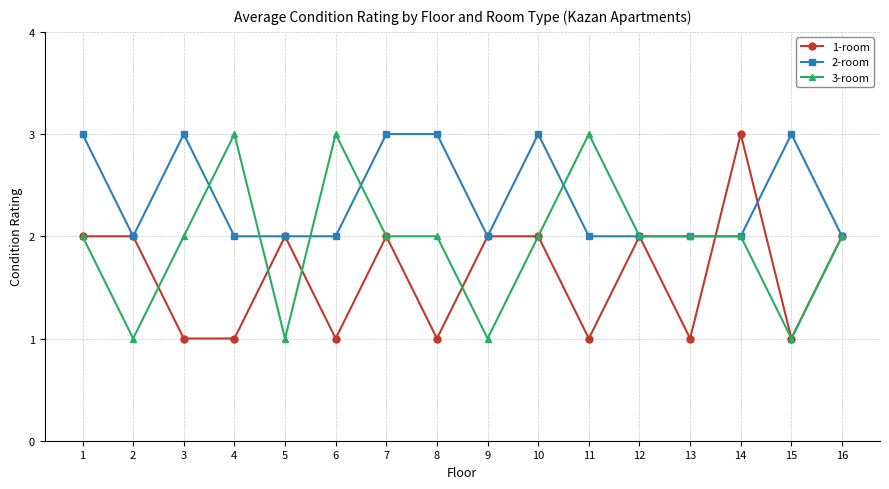

Rank the series by their average value, from lowest to highest.

1-room, 3-room, 2-room